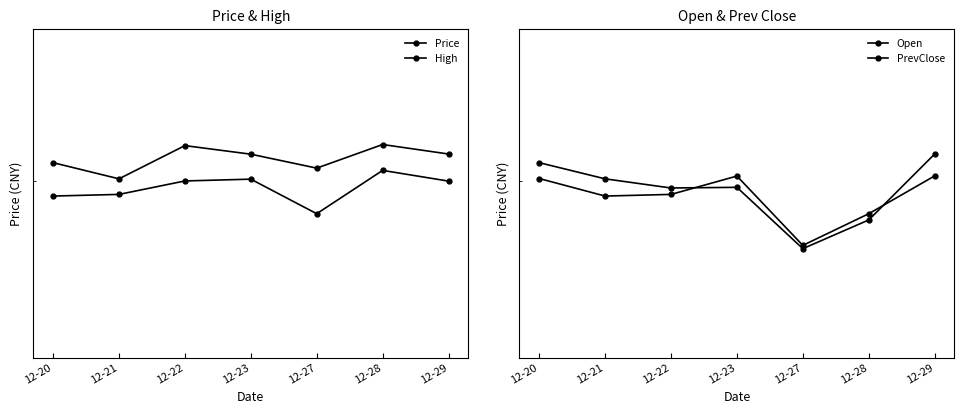

Reading left to right, list all the values displayed in this chart.

Price: 69.1	69.2	70.0	70.1	68.0	70.7	70.0
High: 71.2	70.2	72.2	71.7	70.8	72.3	71.7
Open: 71.2	70.2	69.6	69.6	66.0	67.7	71.7
PrevClose: 70.2	69.1	69.2	70.3	66.2	68.0	70.3